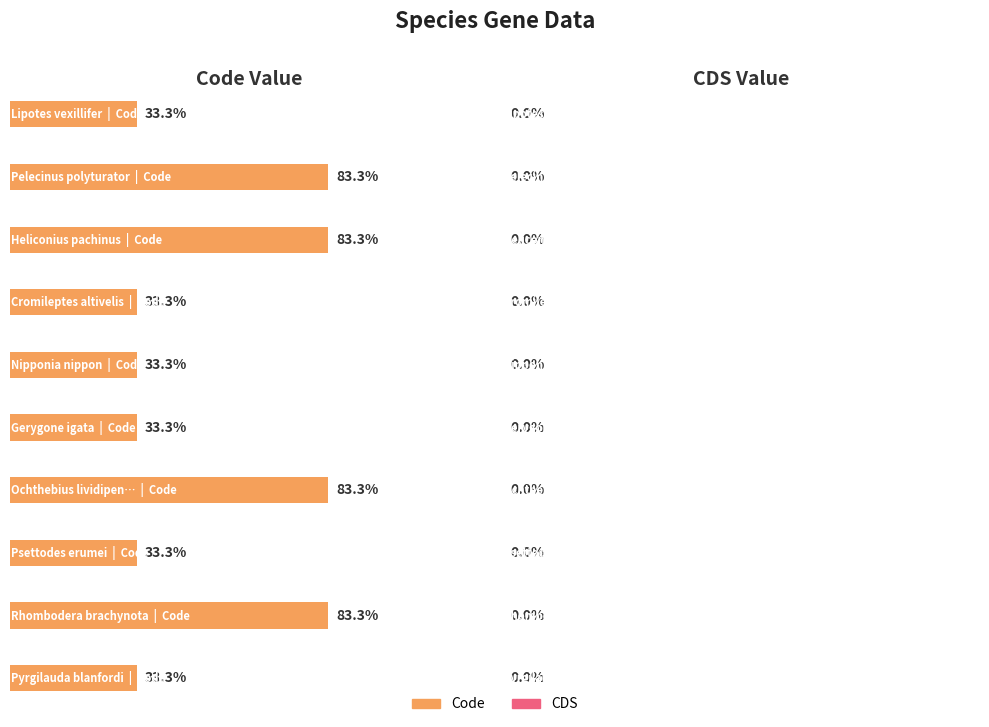

How many groups of bars are there?

10